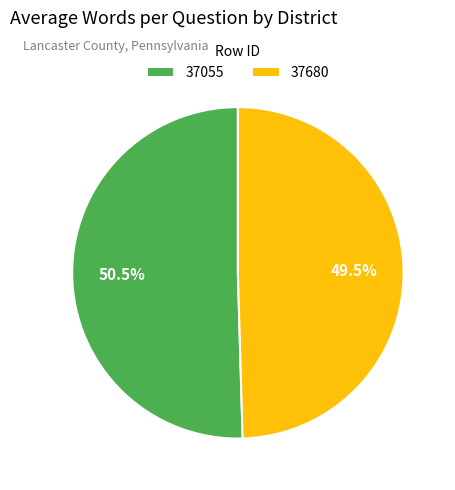

To the nearest percent, what is the difference between the 37055 and 37680 slice percentages?

1%